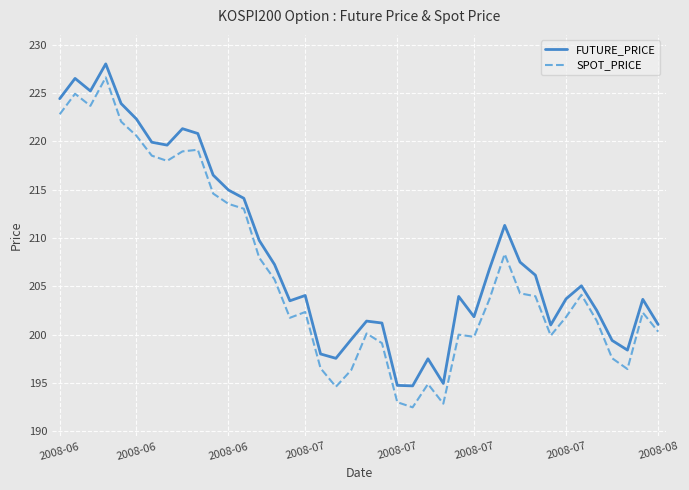

What is the minimum value for SPOT_PRICE?

192.5